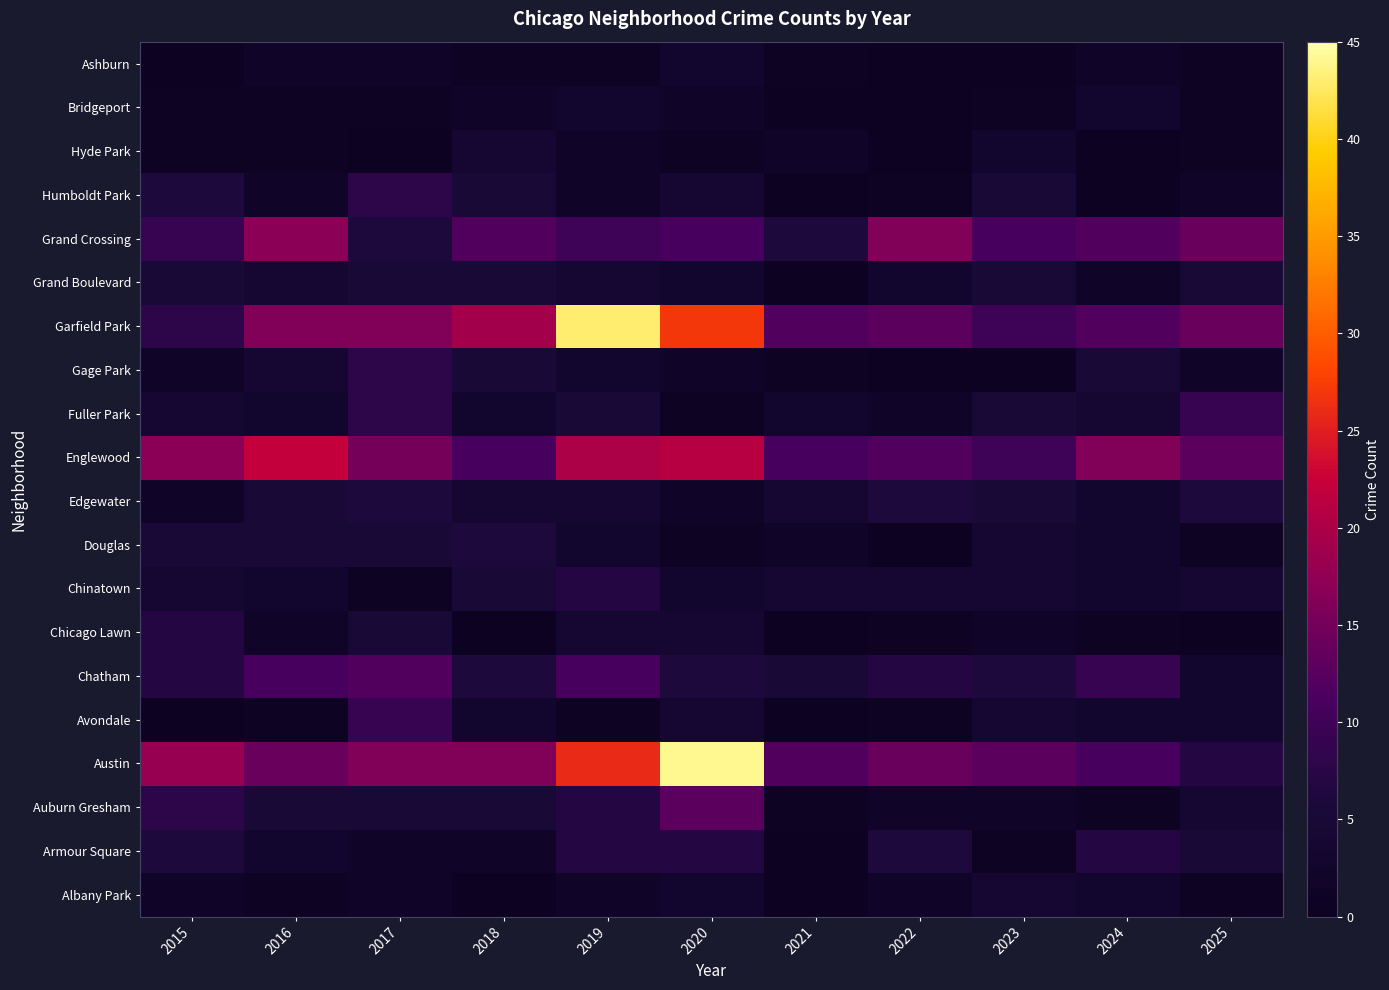

What is the lowest value of the Edgewater series?

2.0